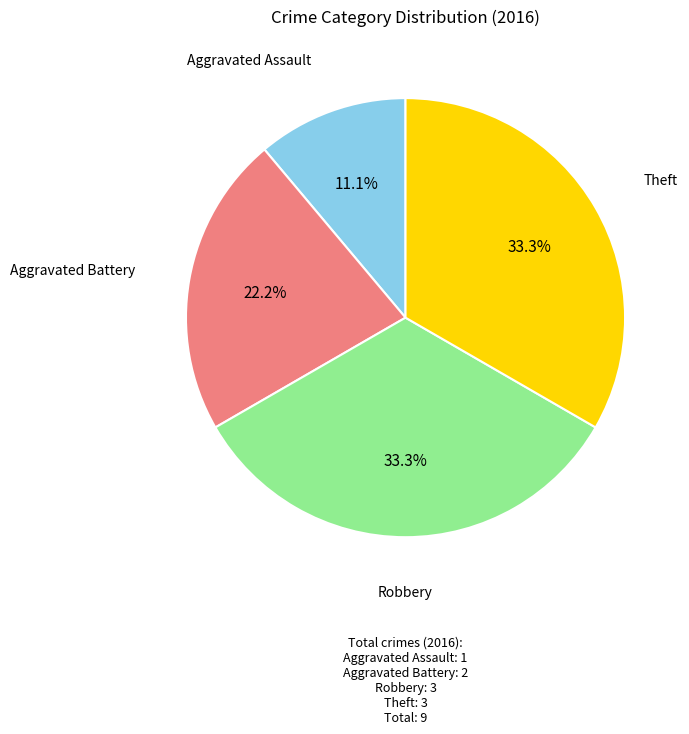

Is there a majority slice in this chart?

No